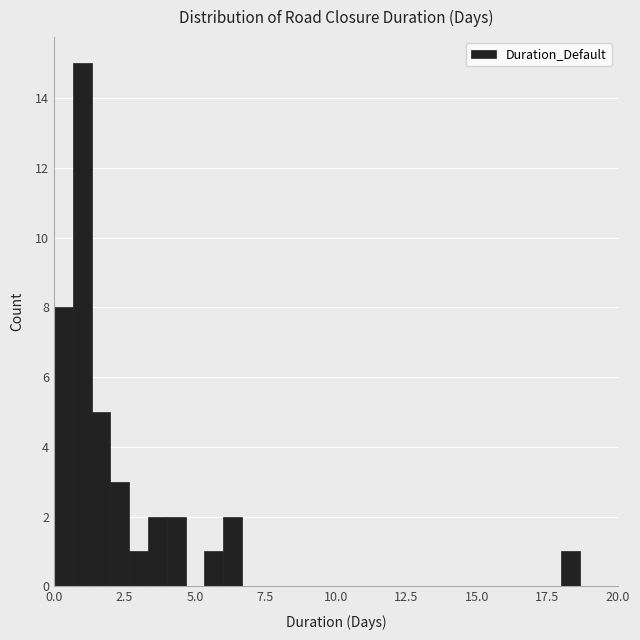

Around what value on the x-axis is the tallest bar? Give the approximate position of its centre, as read against the axis.

1.0